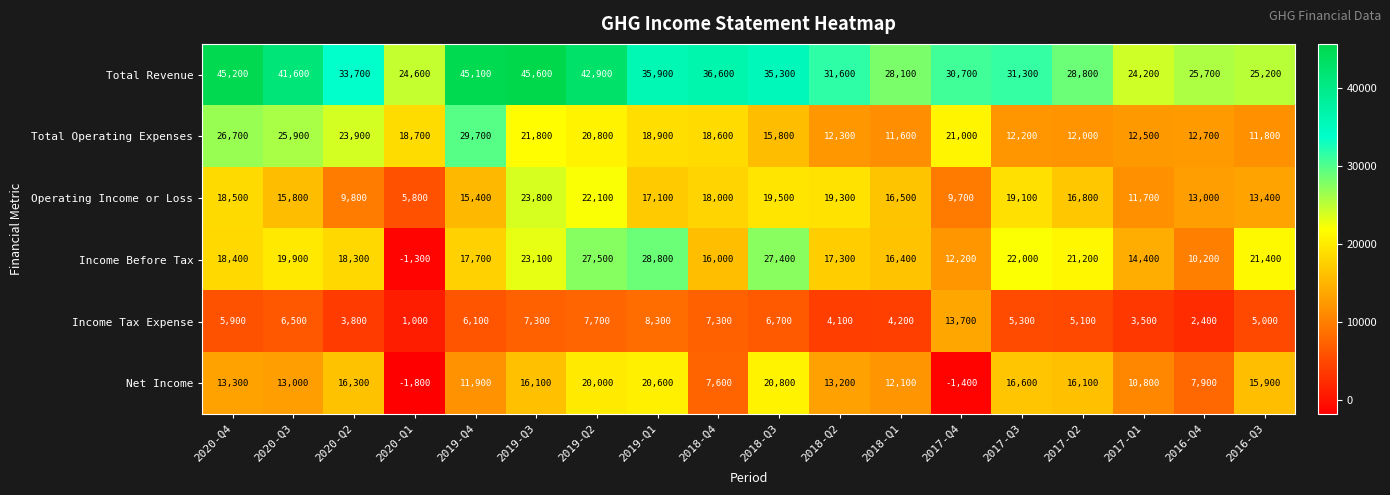

Which series has the largest range (max minus min)?

Income Before Tax